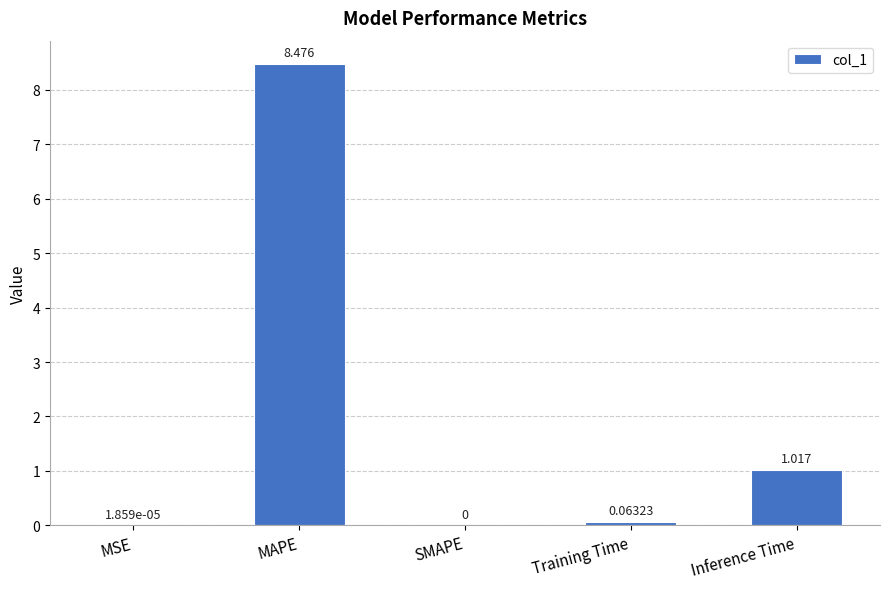

Which label corresponds to the largest value in the chart?

MAPE